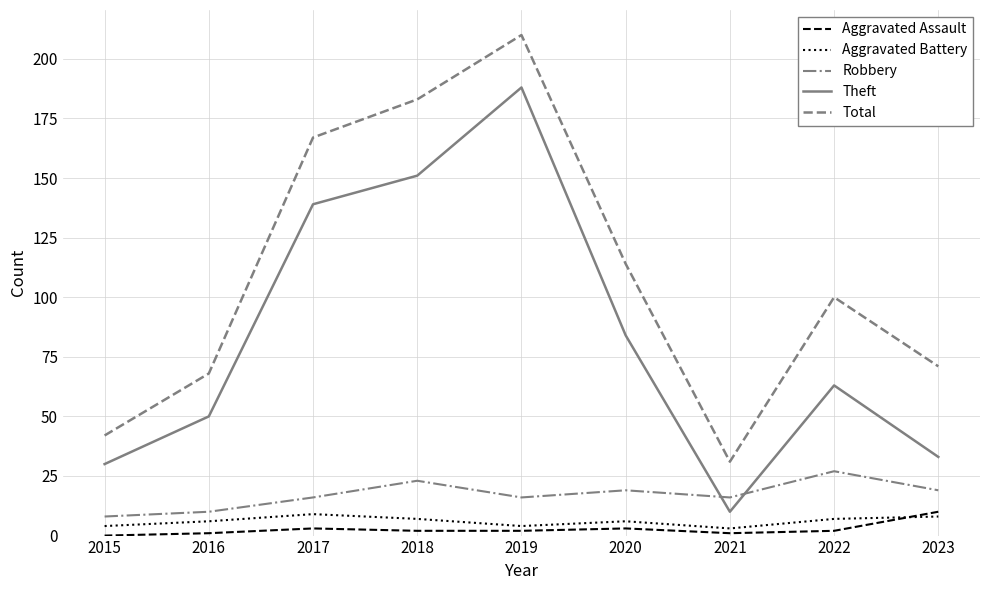

At how many categories does at least one series exceed 118?

3